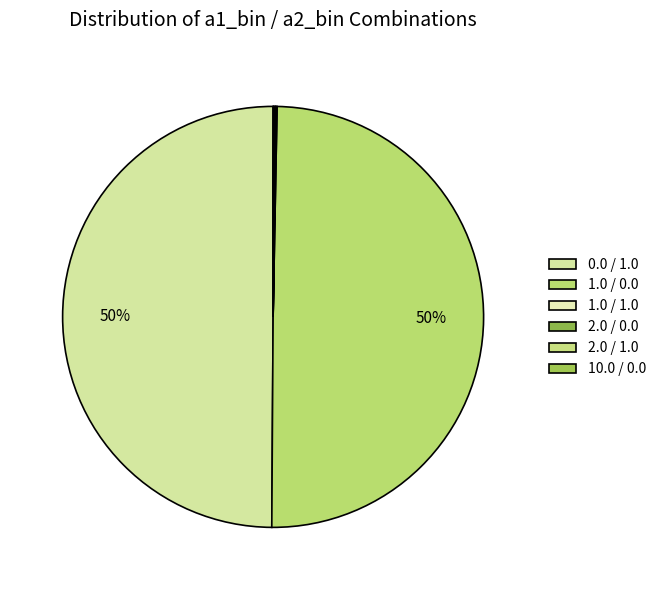

Is it true that 2.0 / 1.0 is 0% of the pie?

True